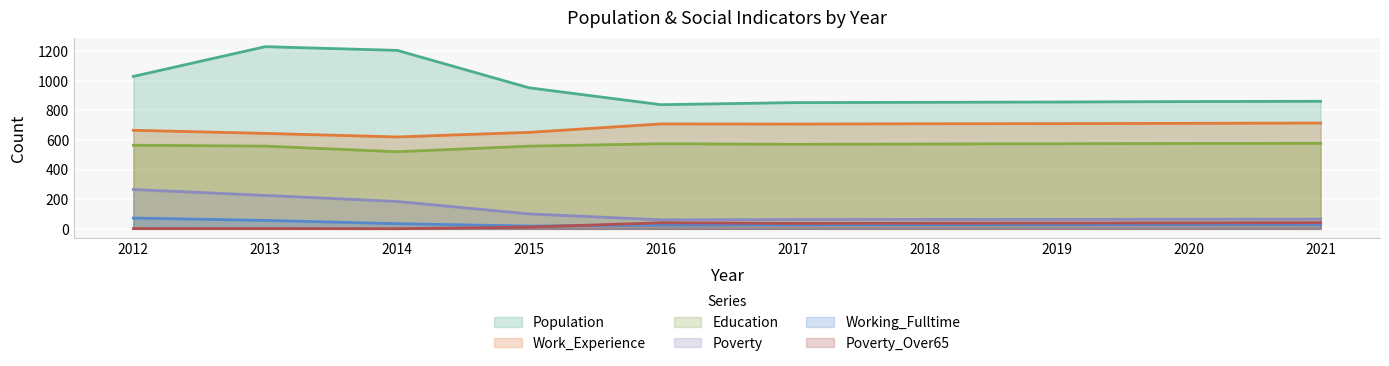

What is the sum of the Education values at 2019 and 2013?

1134